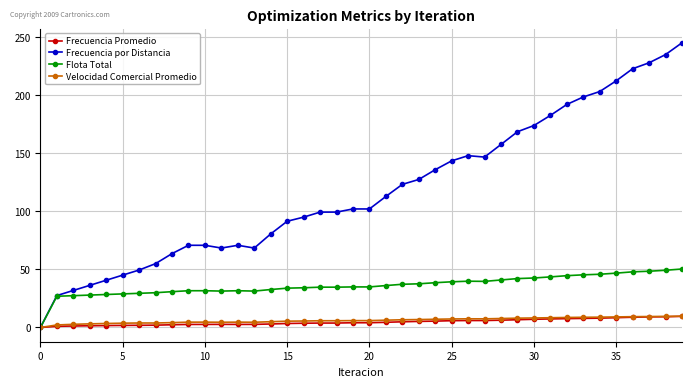

True or false: Velocidad Comercial Promedio has more than 2 points higher than both neighbors.

True